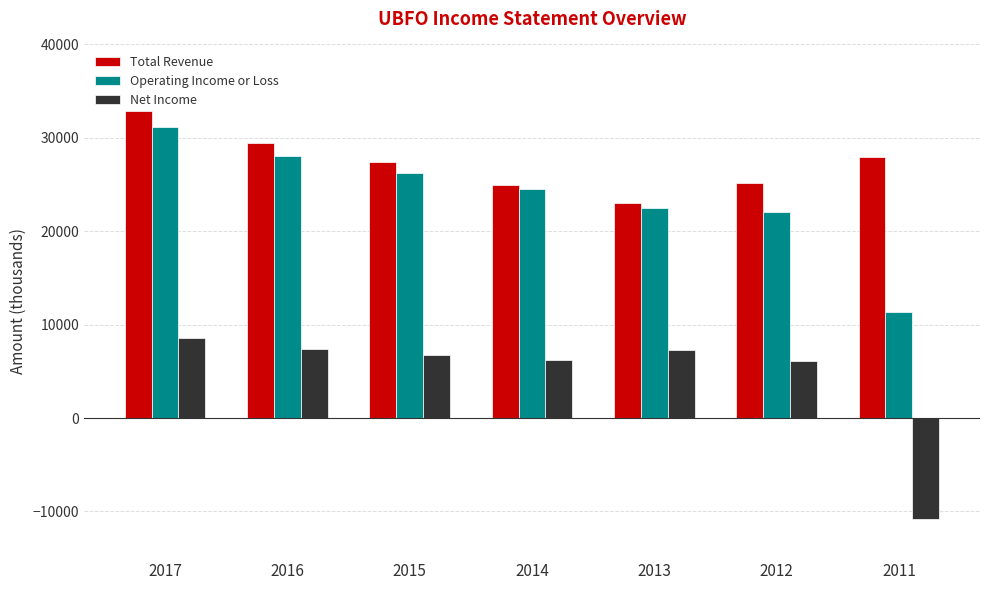

Is it true that Total Revenue equals 25000 at 2014?

True